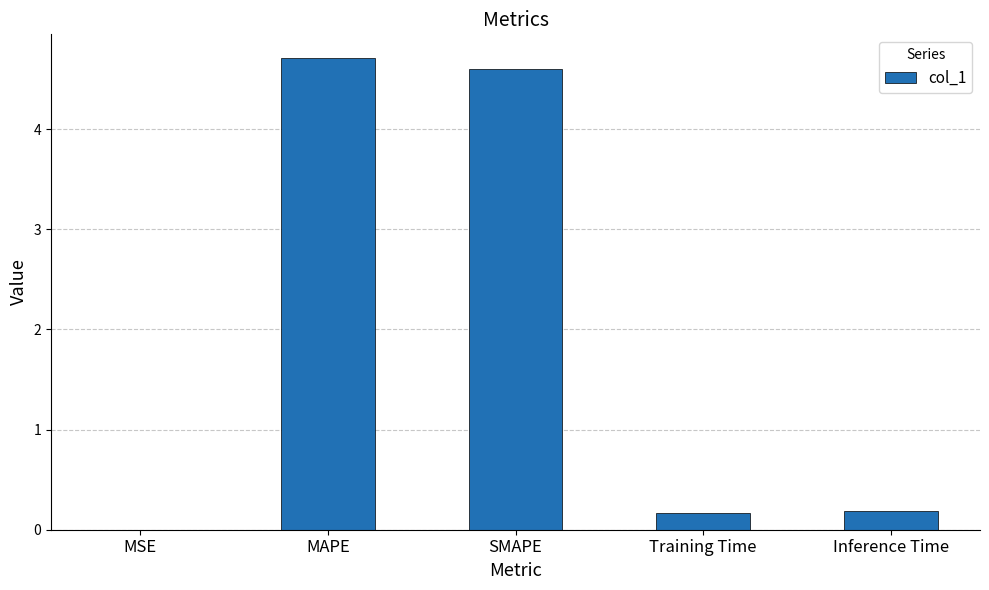

Is it true that the value at MAPE is 4.7?

True